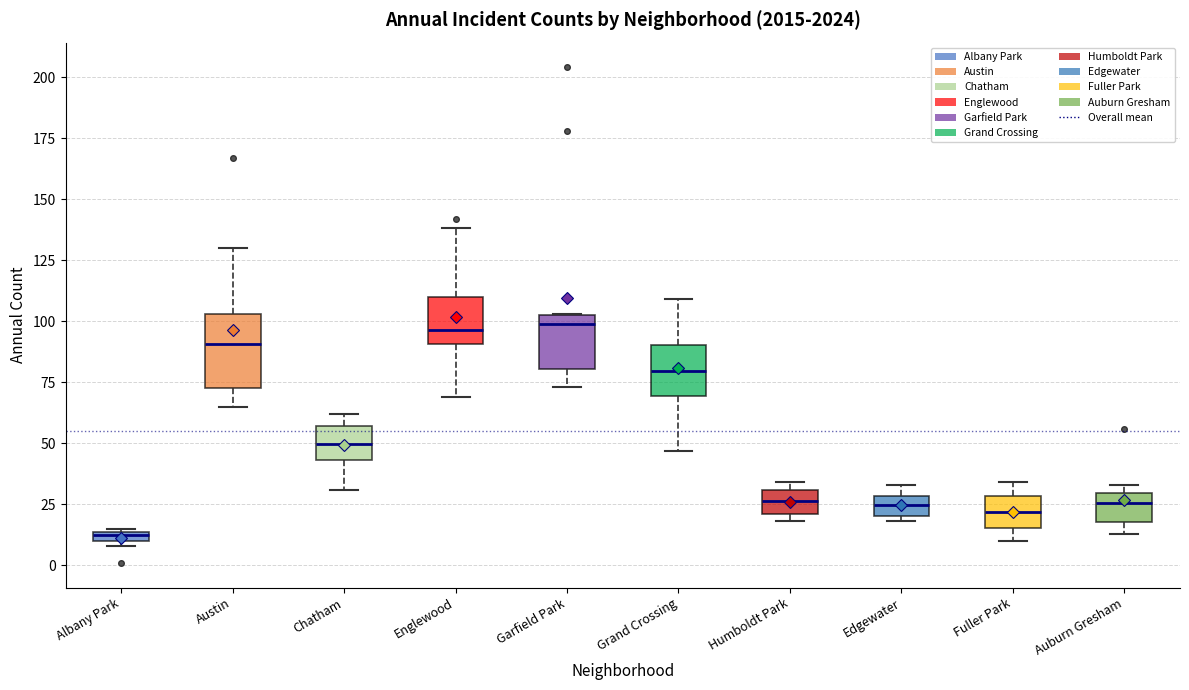

Where is the lower edge of the box for Fuller Park on the y-axis? The values are not printed on the chart, so give them approximately, as read against the axis.

15